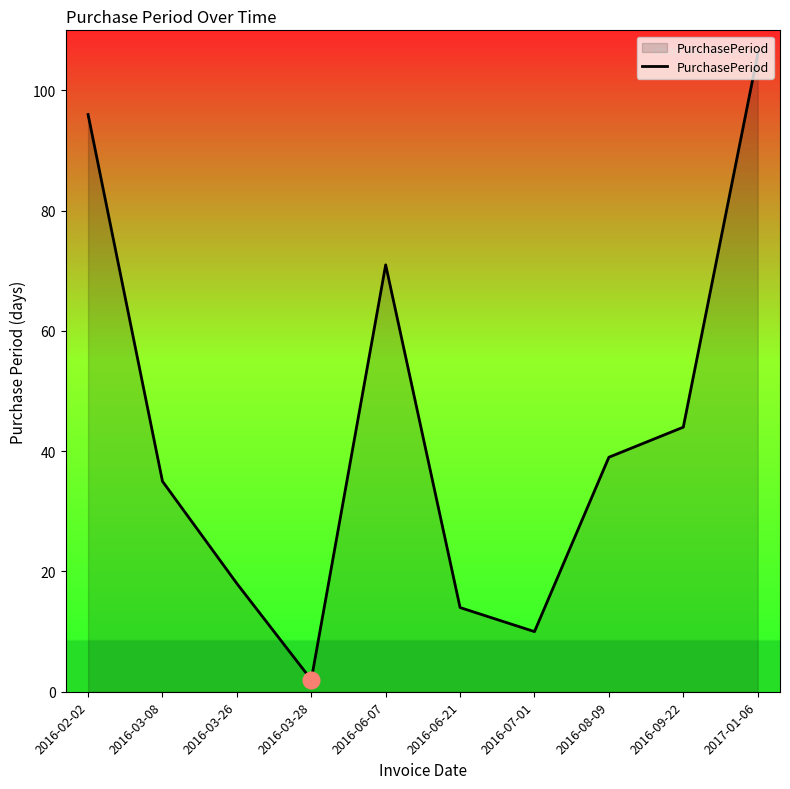

Where is the first local minimum?

2016-03-28